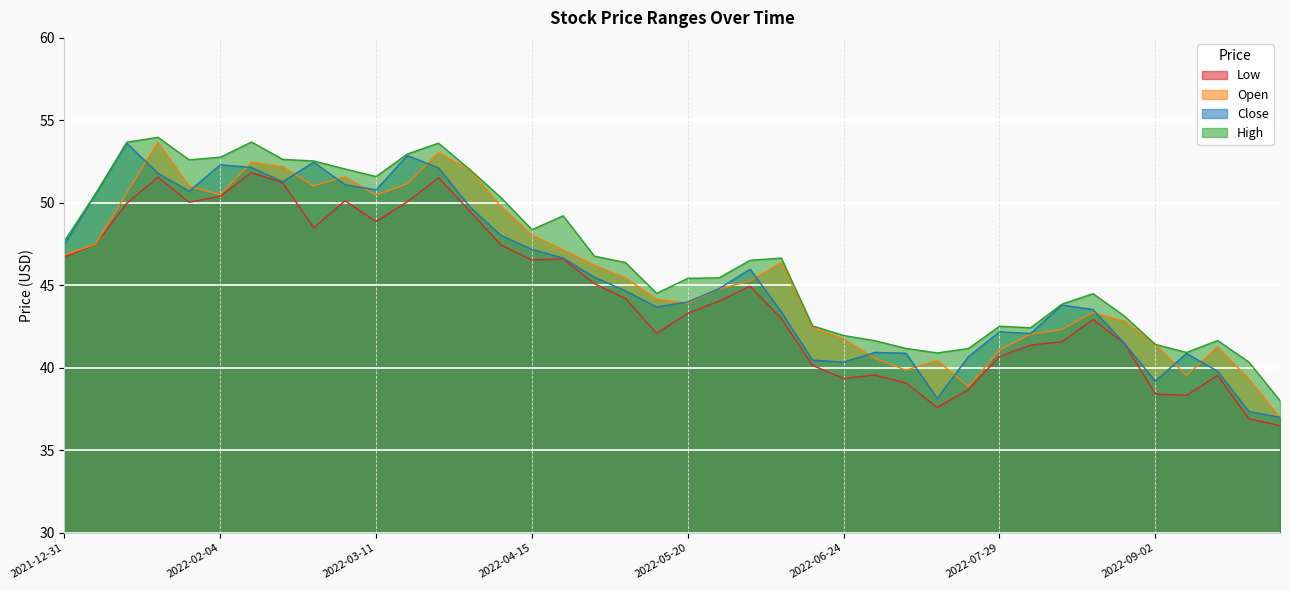

What position from the right is 2022-04-01?

27